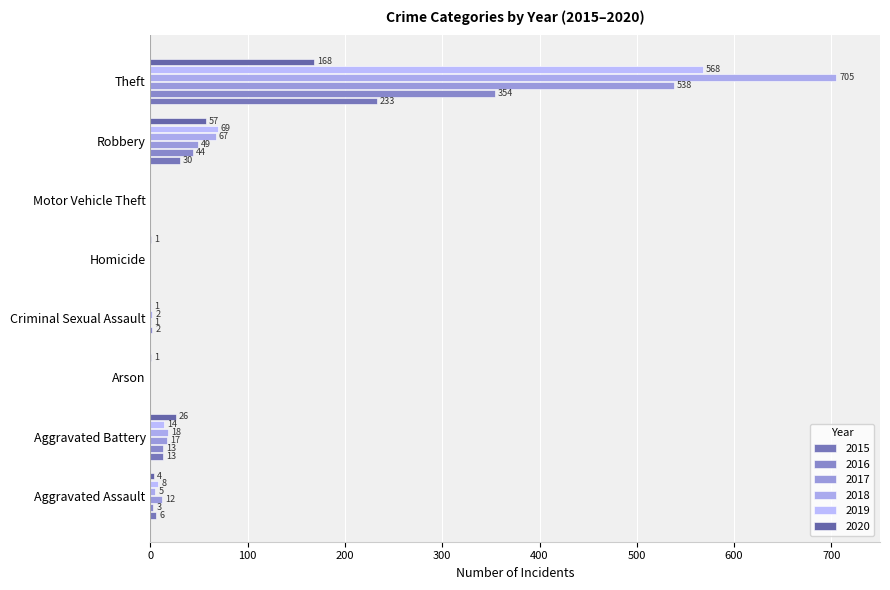

Which series has the largest total across all categories?

2018